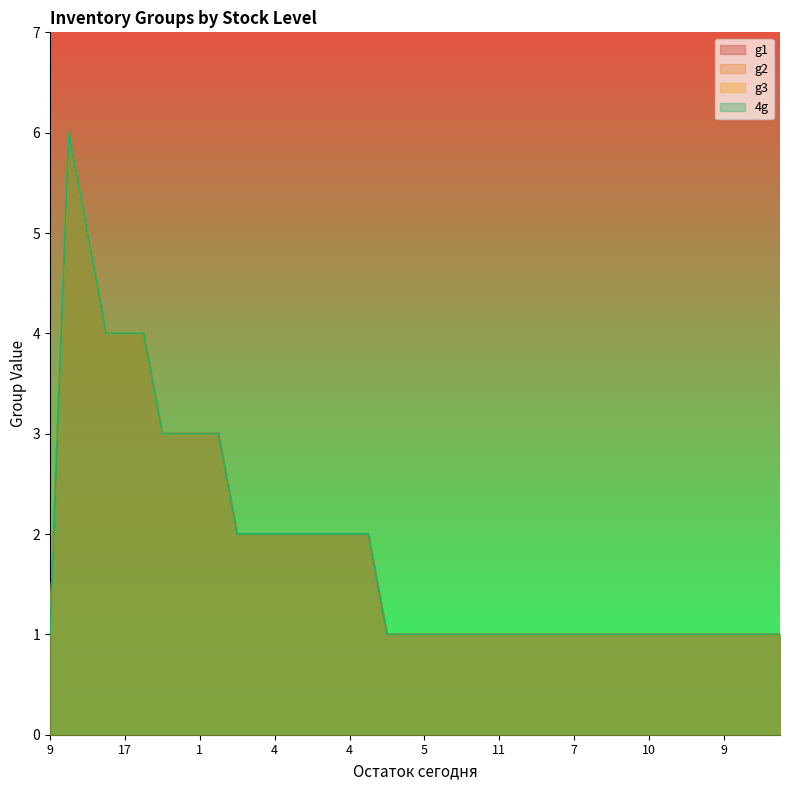

Between 21 and 4, which is larger?

21